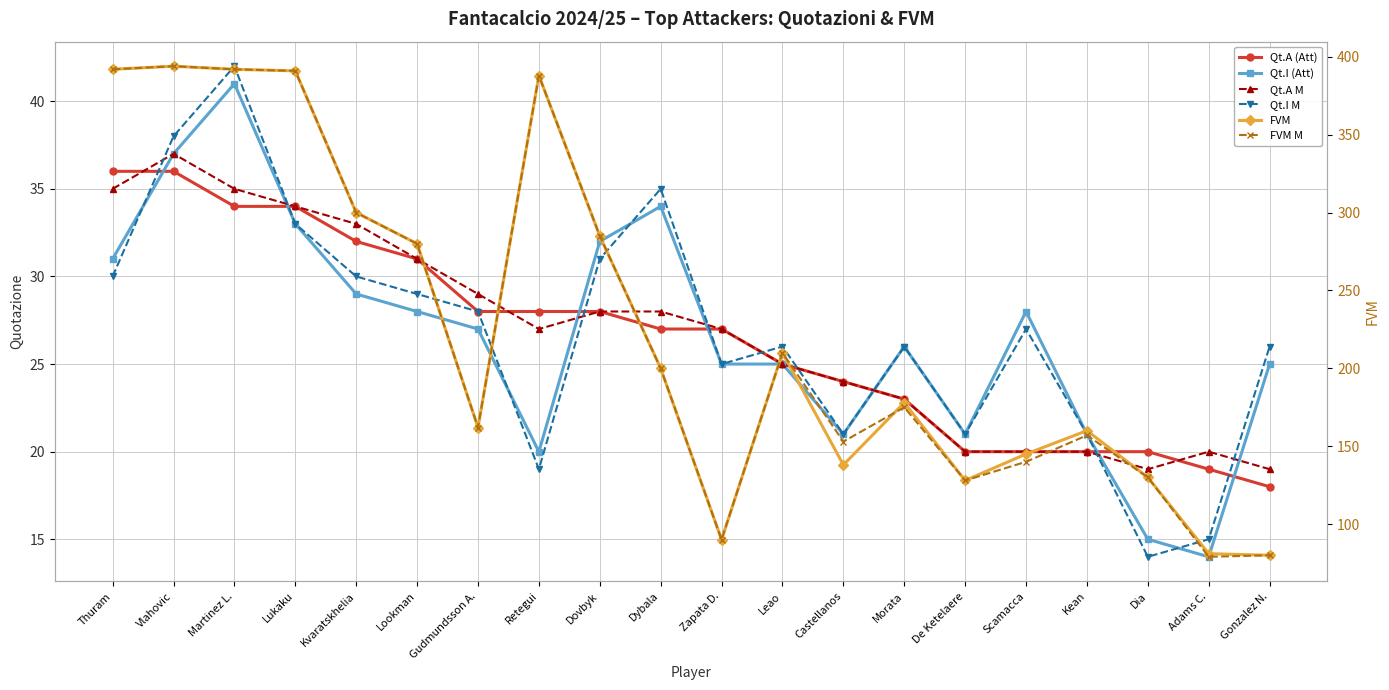

Count the number of data series in this chart.

6